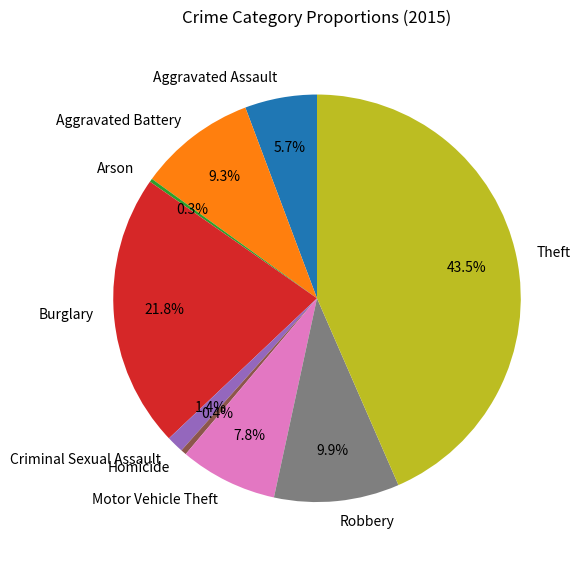

How much of the chart is everything except Motor Vehicle Theft?

92.2%